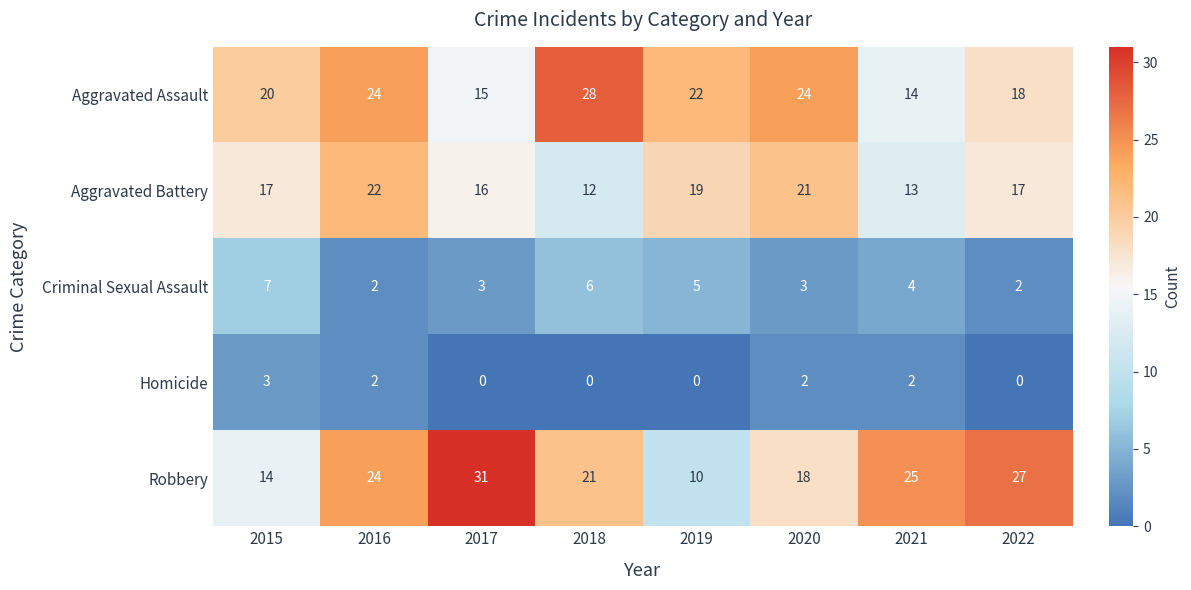

What value does the Homicide series have at 2015?

3